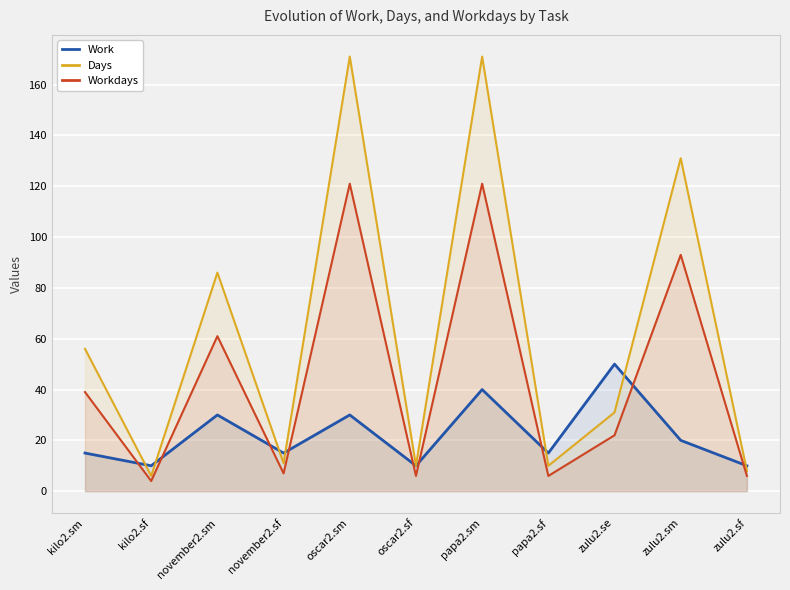

What is the label of the 10th point from the right?

kilo2.sf